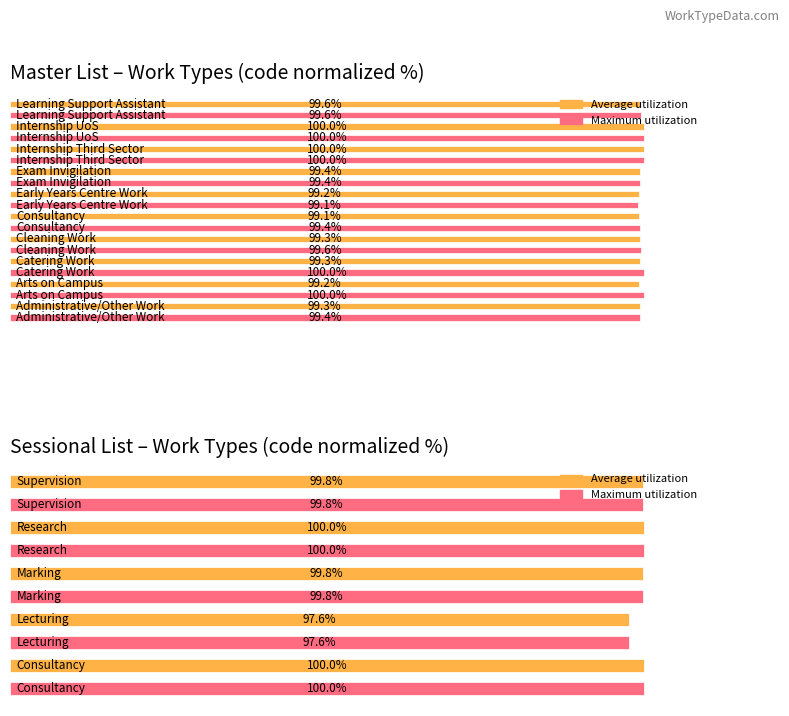

What is the average value of the Maximum utilization series?

99.4